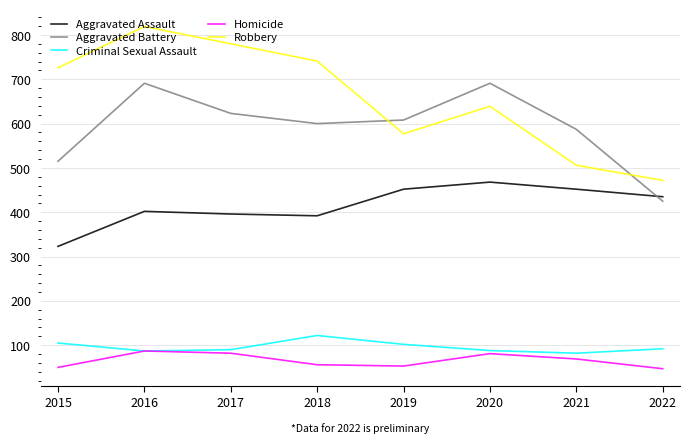

Count the number of data series in this chart.

5